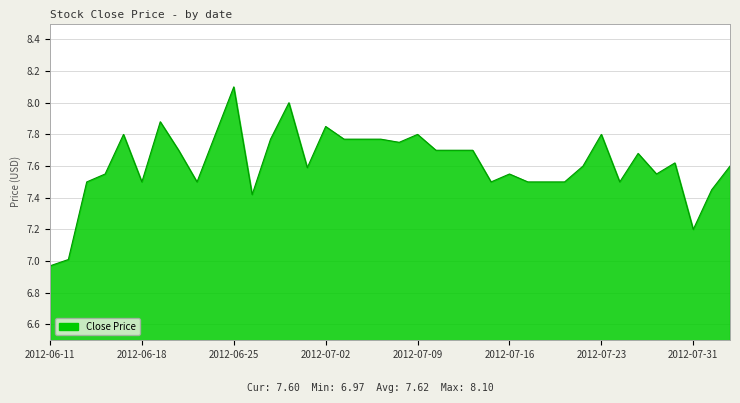

What is the difference between the maximum and minimum values?

1.1